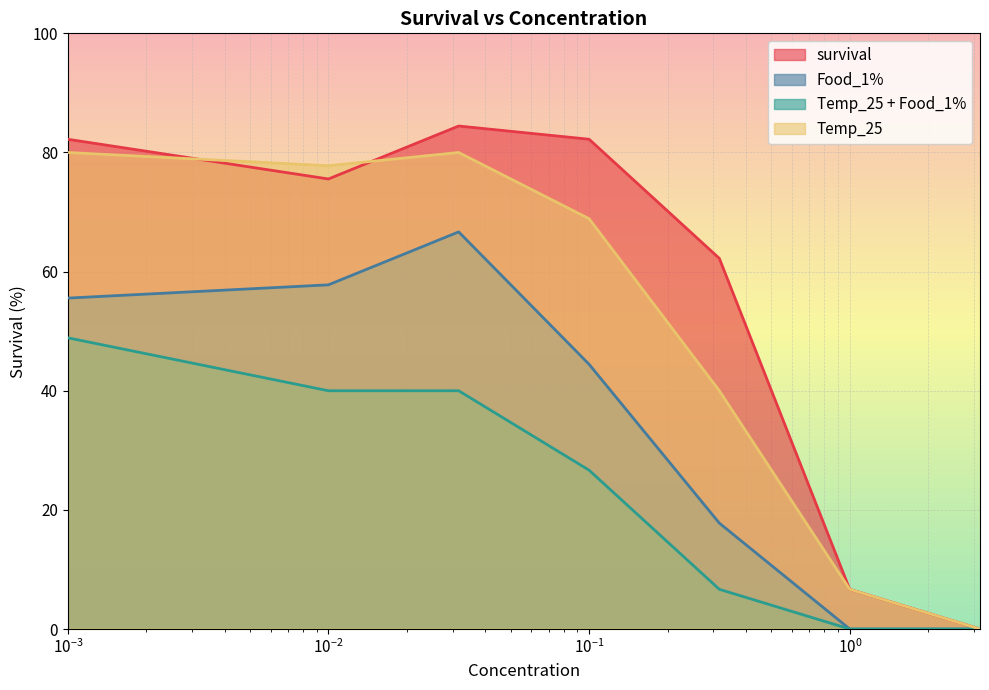

What are all the series names shown in the legend?

survival, Food_1%, Temp_25 + Food_1%, Temp_25